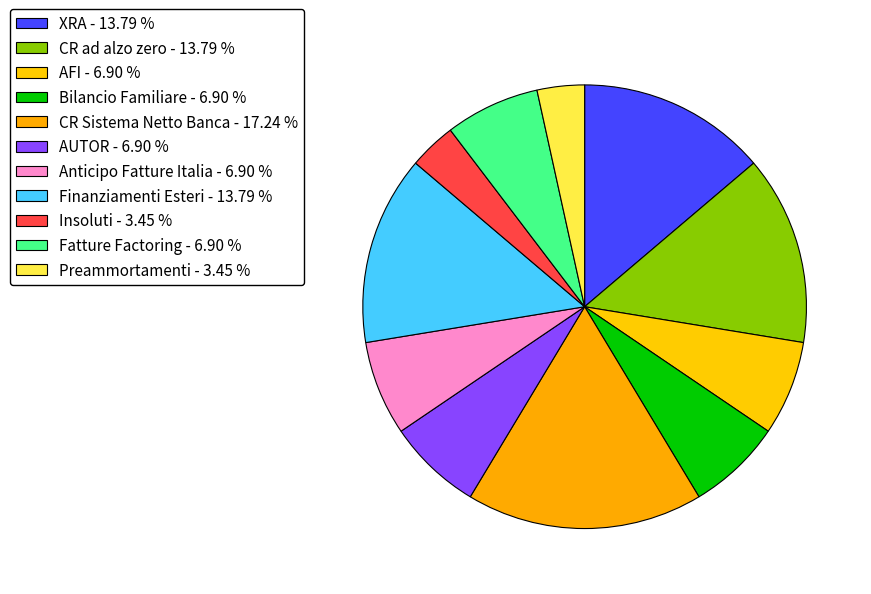

Is there any slice that represents more than half of the pie?

No